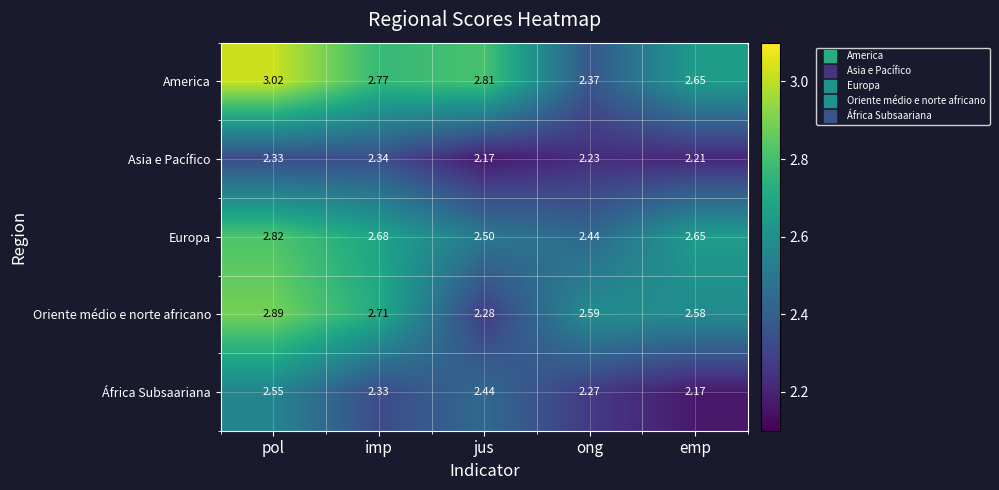

What is the difference between the highest and lowest values at pol?

0.7